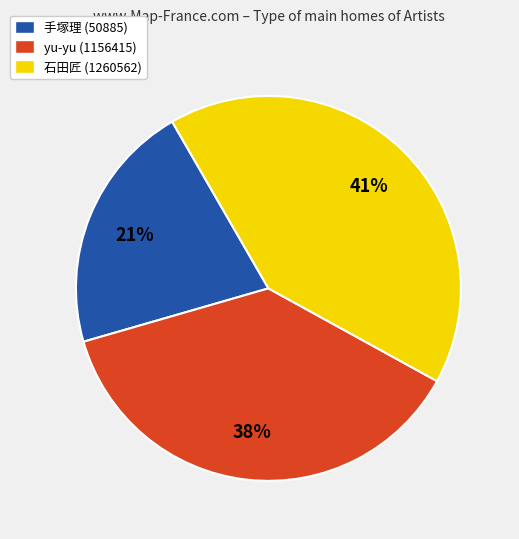

Is the sum of 石田匠 (1260562) and yu-yu (1156415) greater than half?

Yes